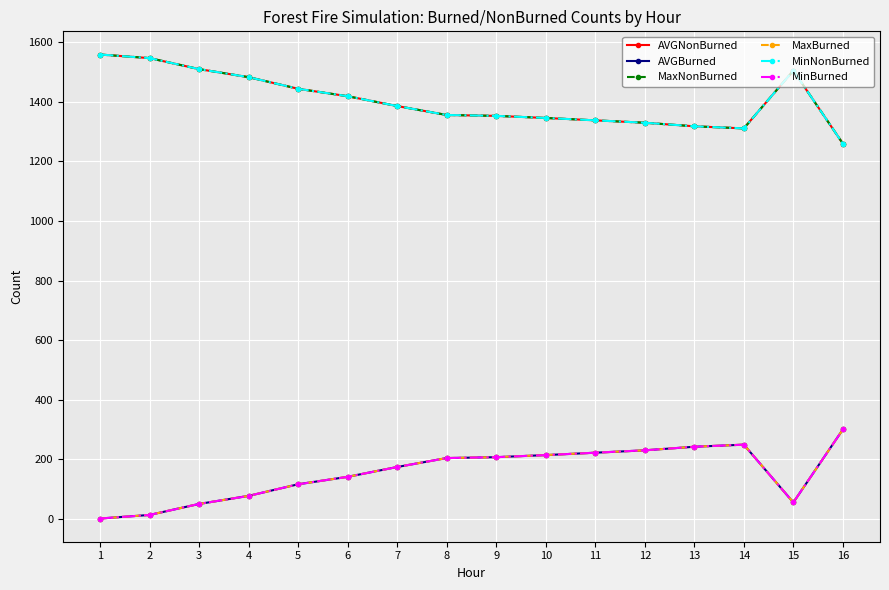

Rank the categories by MaxNonBurned value from lowest to highest.

16, 14, 13, 12, 11, 10, 9, 8, 7, 6, 5, 4, 15, 3, 2, 1